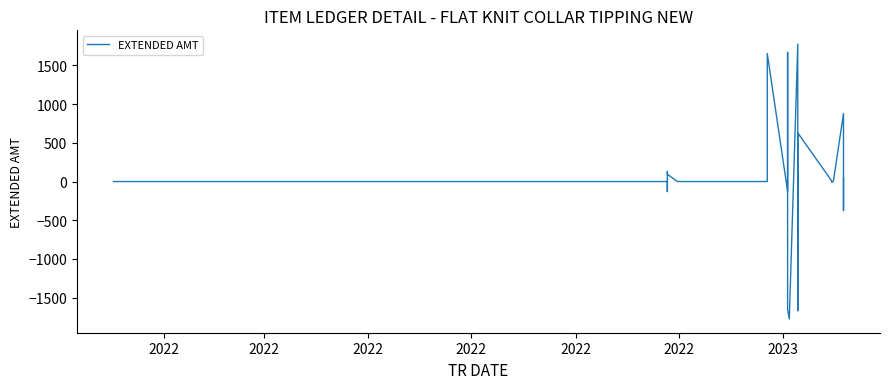

The value at 29 is -78.8. True or false?

False